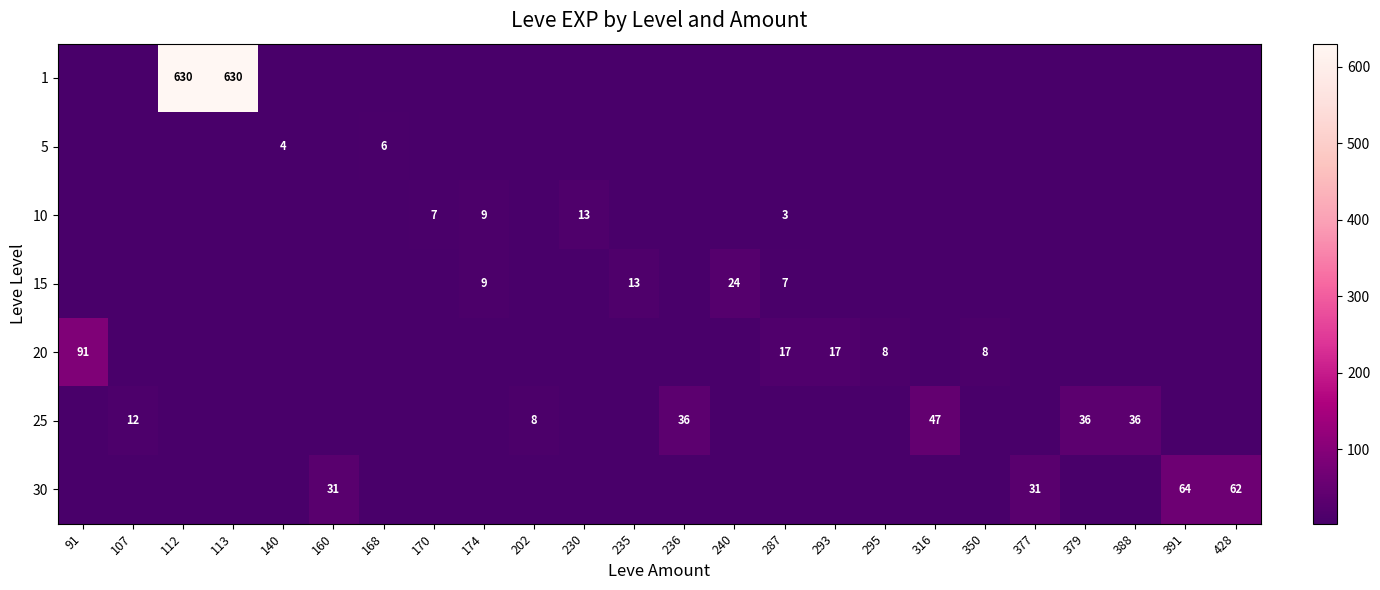

Is it true that 20 equals 17 at 287?

True